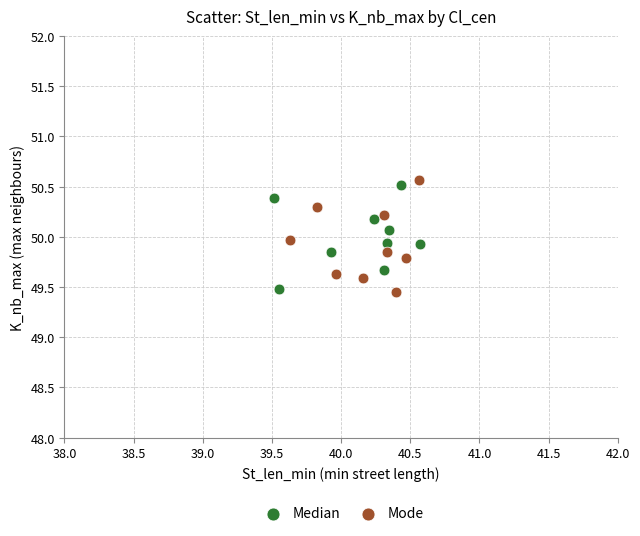

What are all the series names shown in the legend?

Median, Mode